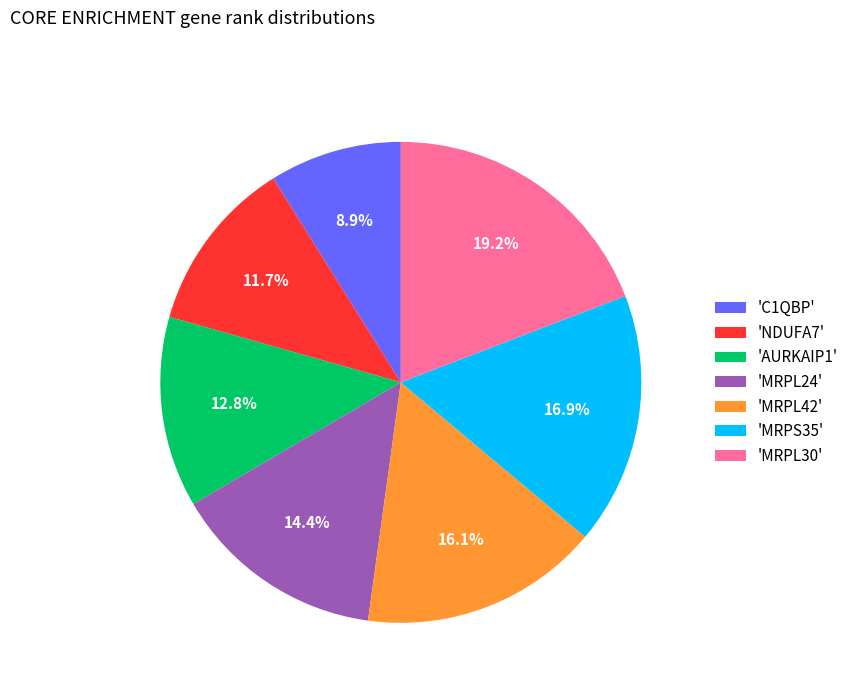

Is the sum of 'C1QBP' and 'NDUFA7' greater than half?

No